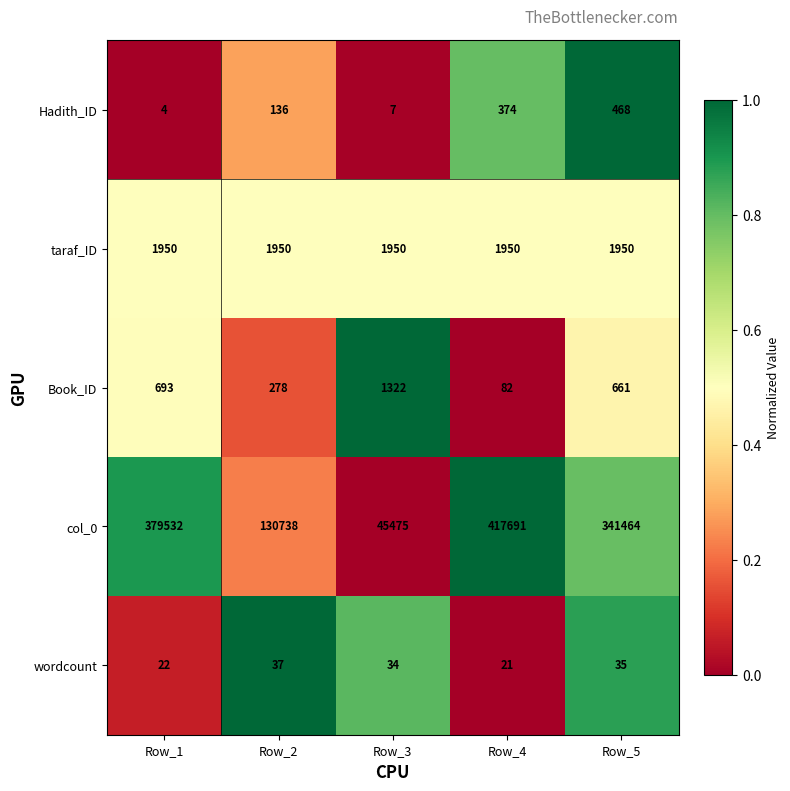

List the series in order of their peak value, highest first.

col_0, taraf_ID, Book_ID, Hadith_ID, wordcount